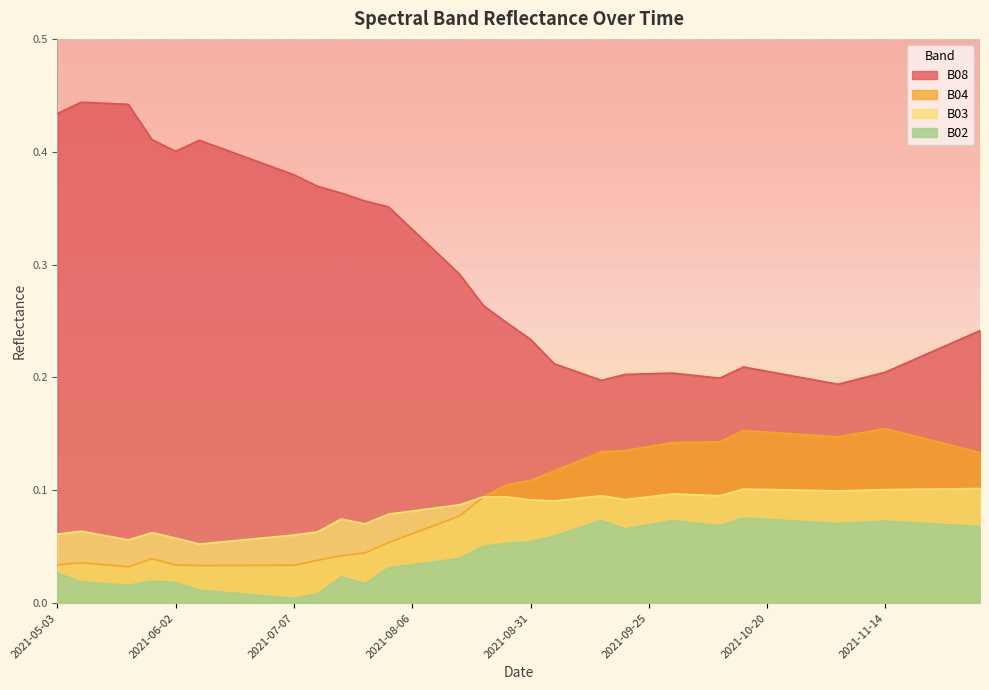

What is the label of the 35th point from the right?

2021-06-02